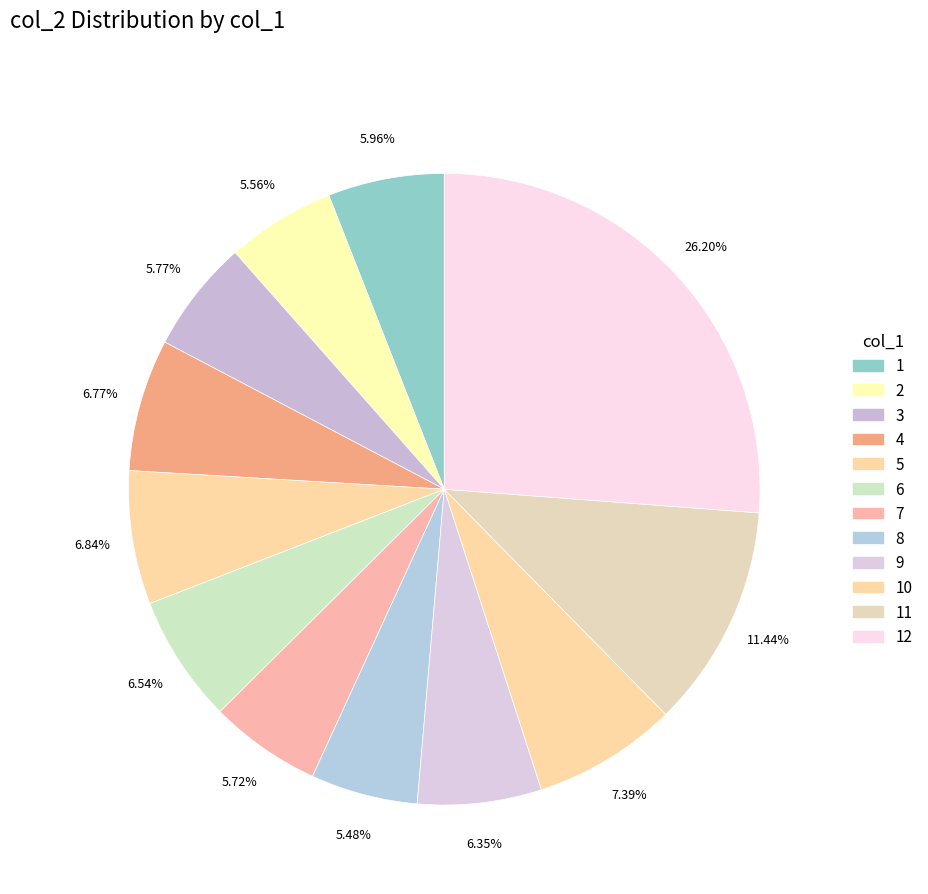

How many segments does this pie chart have?

12